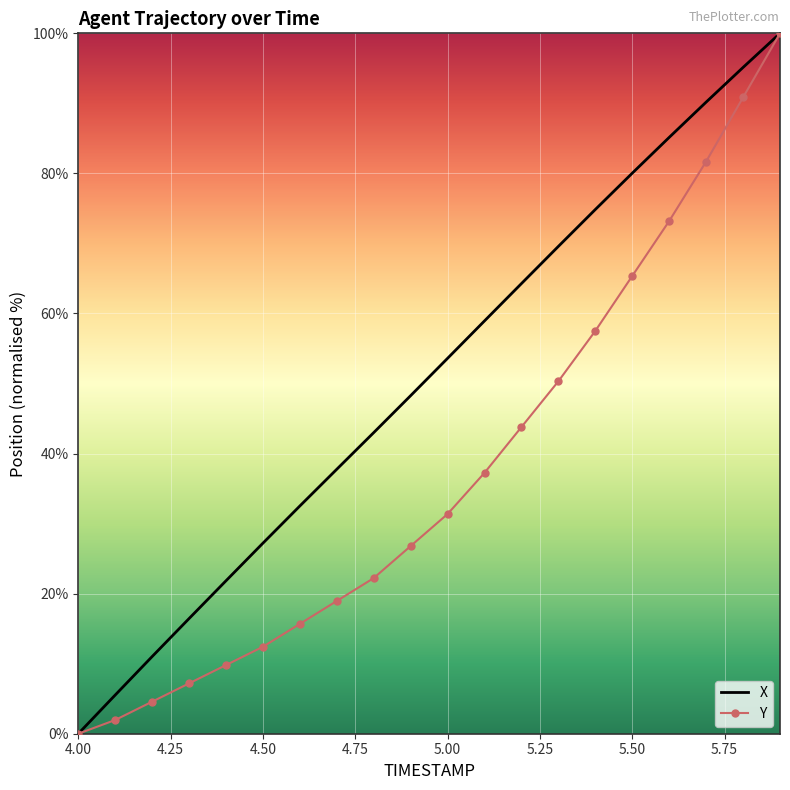

What is the highest value of the Y series?

100.0